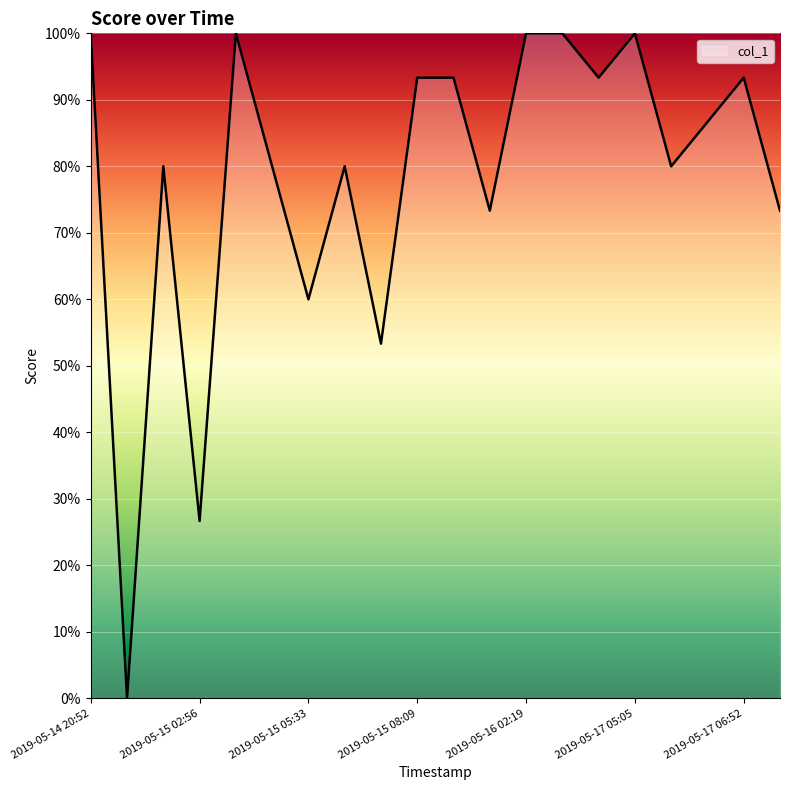

Does the chart have visible grid lines?

Yes